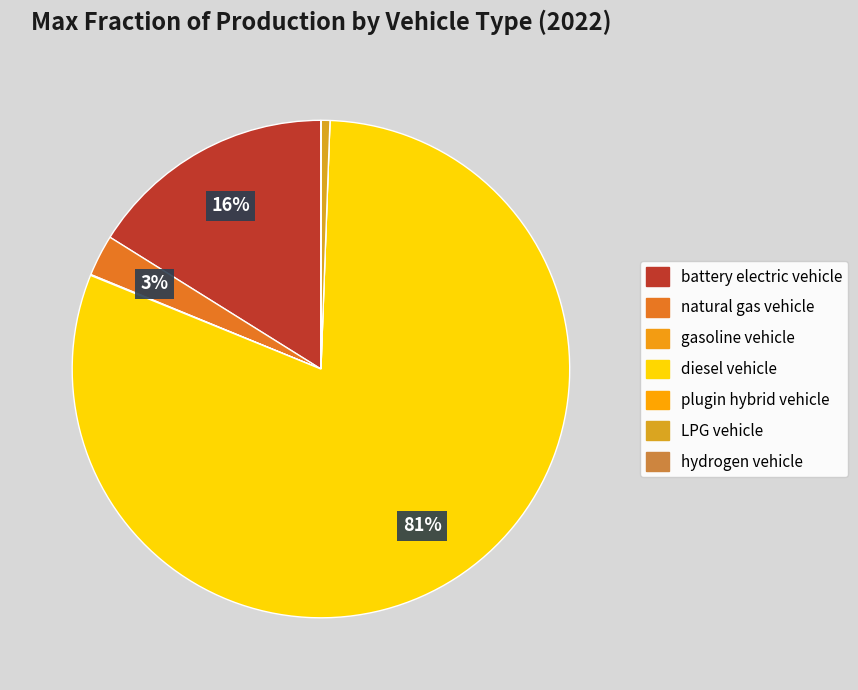

How many segments does this pie chart have?

7